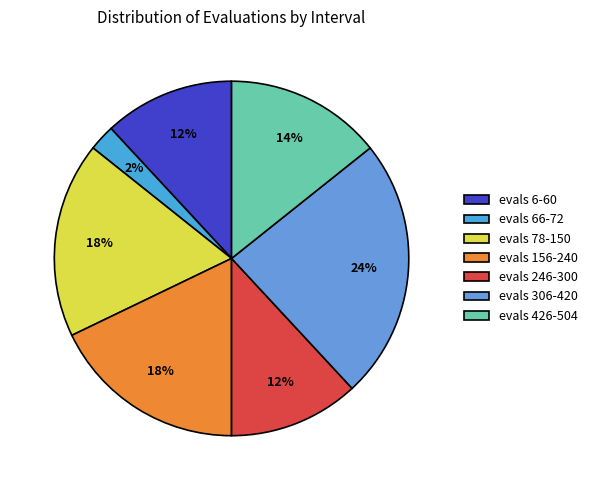

What is the total percentage of evals 6-60 and evals 306-420?

35.7%